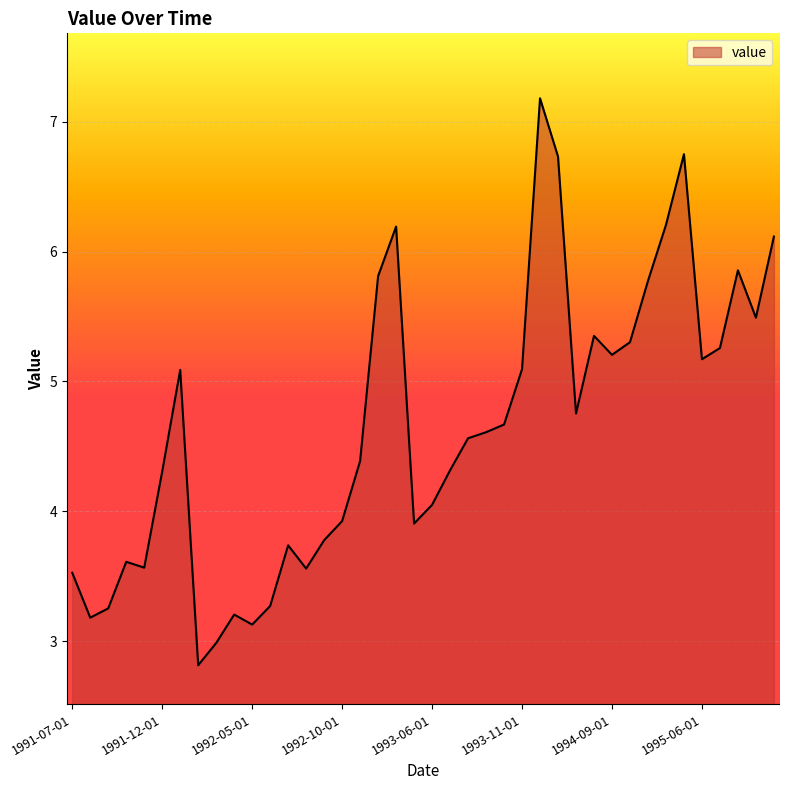

What is the smallest value displayed?

2.8